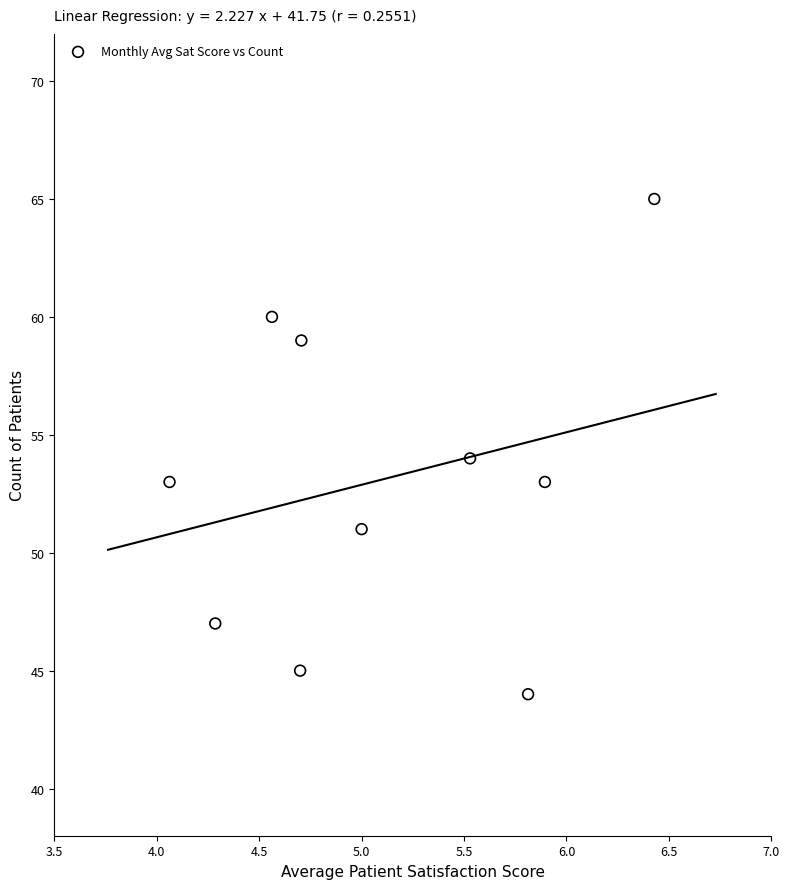

What is the range of Y values (max minus min)?

21